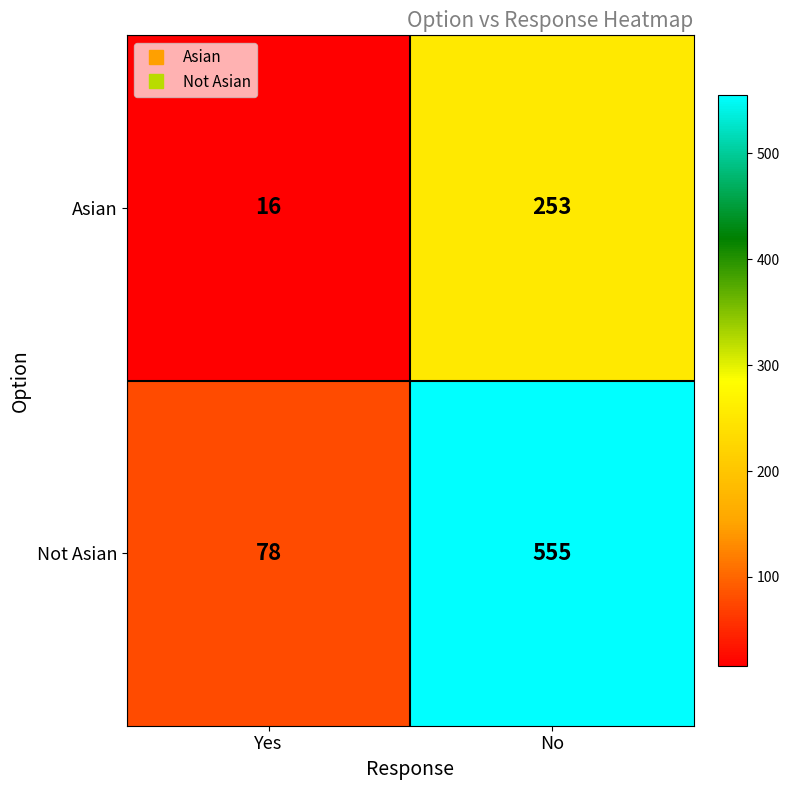

Which category has the highest value in the Asian series?

No